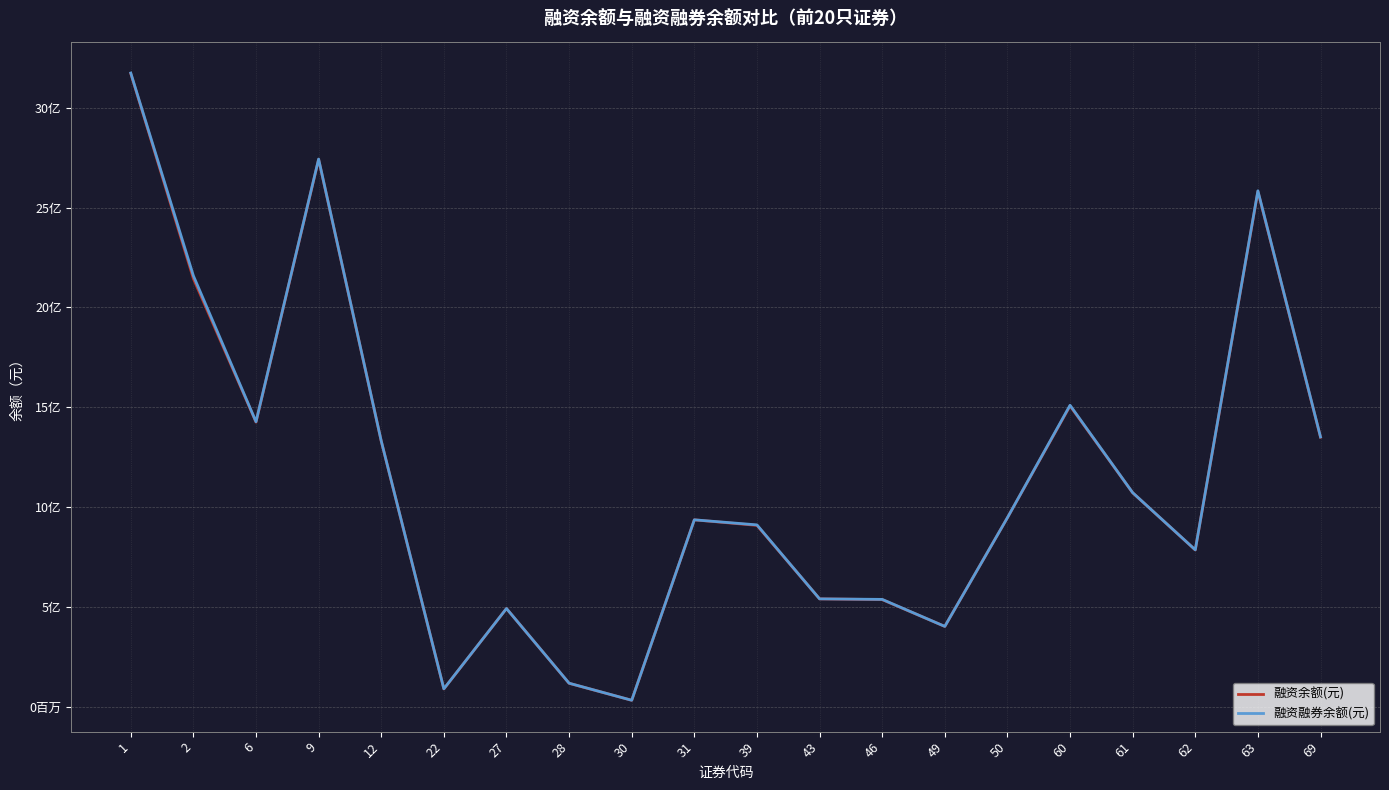

Which series has the largest total across all categories?

融资融券余额(元)